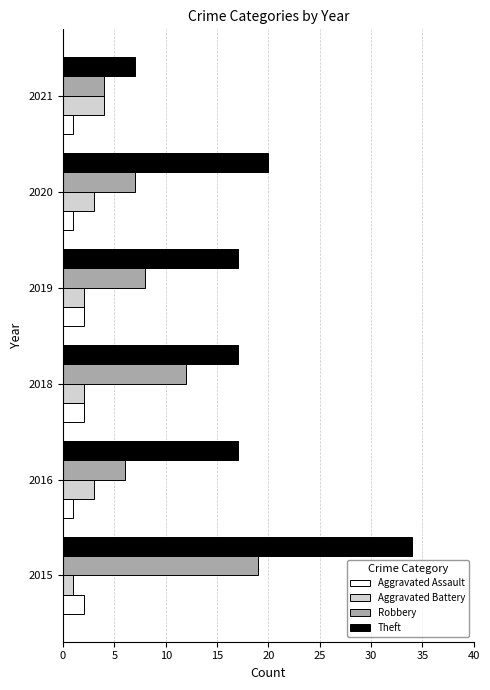

Which series has the widest spread of values?

Theft